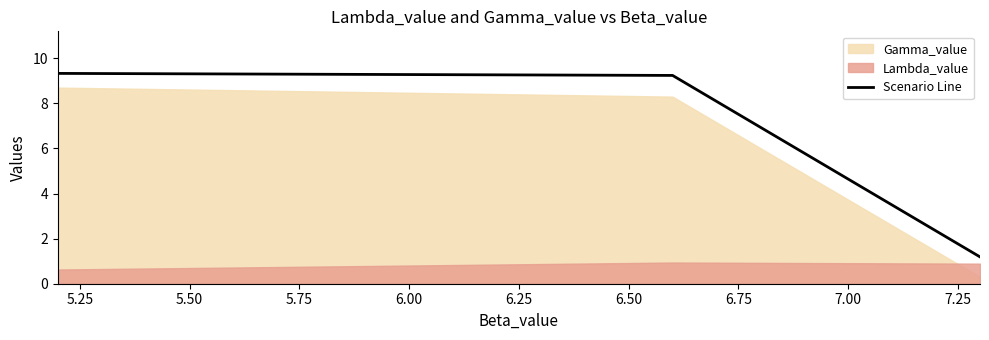

What is the highest value of the Scenario Line series?

9.3